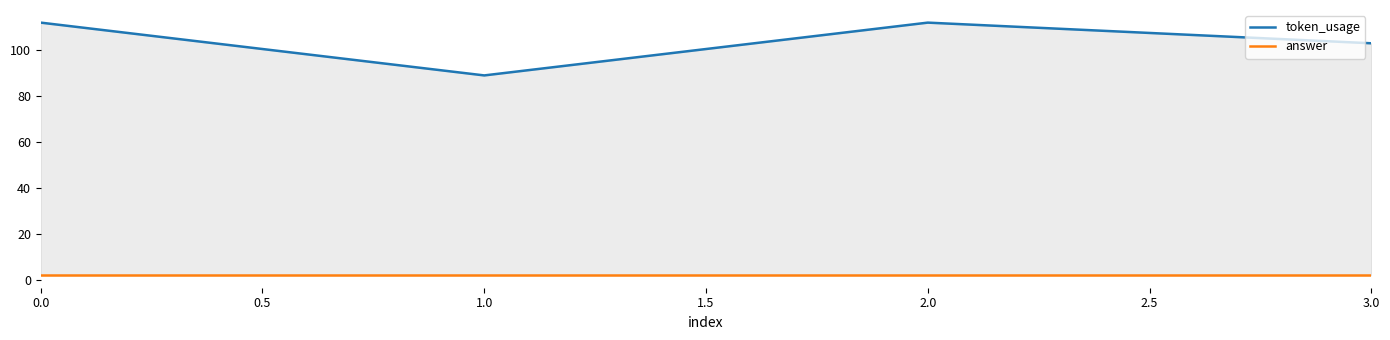

Is it true that token_usage equals 112 at 0.0?

True